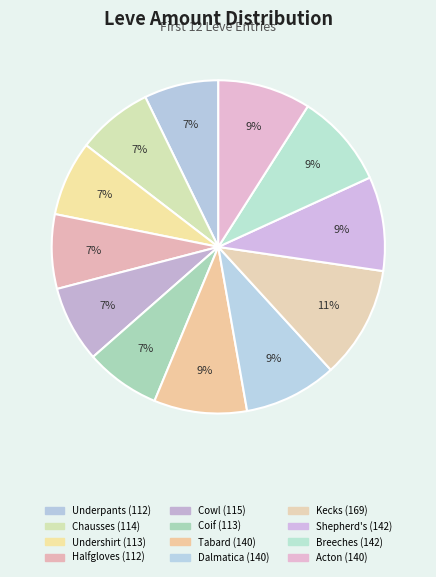

How many segments does this pie chart have?

12